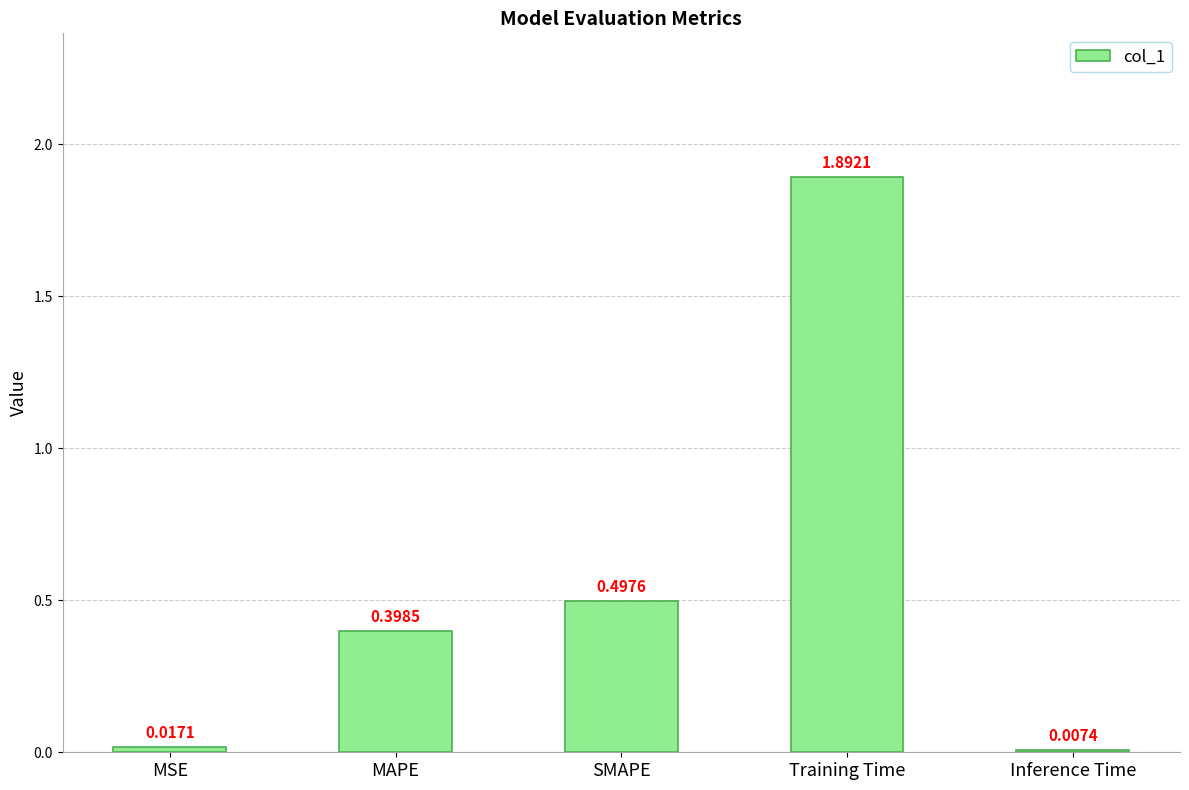

Between SMAPE and MAPE, which is larger?

SMAPE